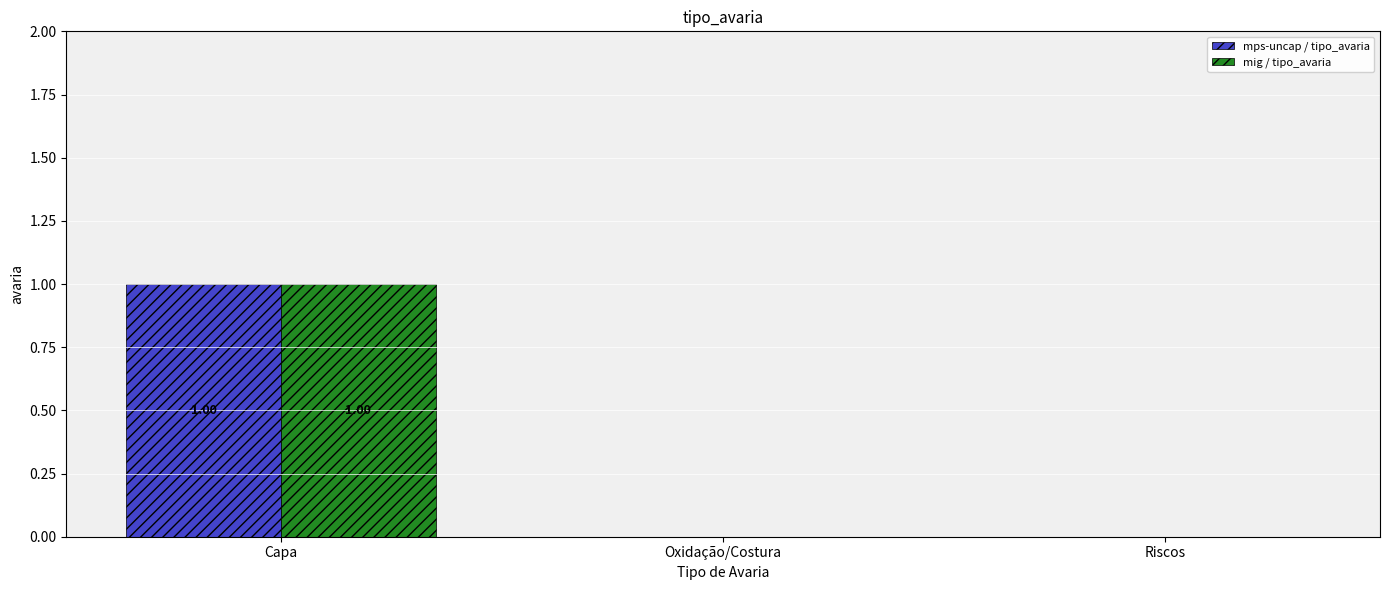

What is the difference between the mps-uncap / tipo_avaria values at Oxidação/Costura and Capa?

1